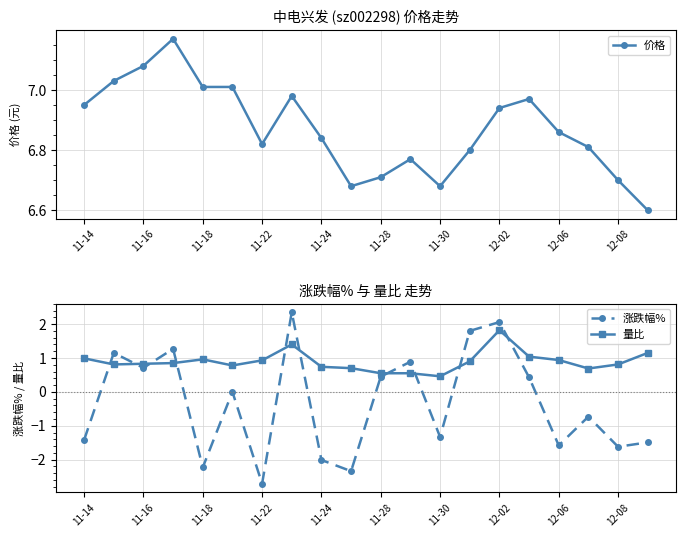

True or false: 价格 has more than 1 interior local peaks.

True